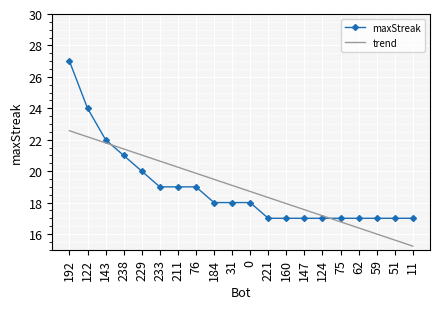

Reading left to right, what are all the values shown in this chart?

maxStreak: 192=27.0	122=24.0	143=22.0	238=21.0	229=20.0	233=19.0	211=19.0	76=19.0	184=18.0	31=18.0	0=18.0	221=17.0	160=17.0	147=17.0	124=17.0	75=17.0	62=17.0	59=17.0	51=17.0	11=17.0
trend: 192=22.6	122=22.2	143=21.8	238=21.4	229=21.0	233=20.6	211=20.3	76=19.9	184=19.5	31=19.1	0=18.7	221=18.3	160=17.9	147=17.5	124=17.2	75=16.8	62=16.4	59=16.0	51=15.6	11=15.2